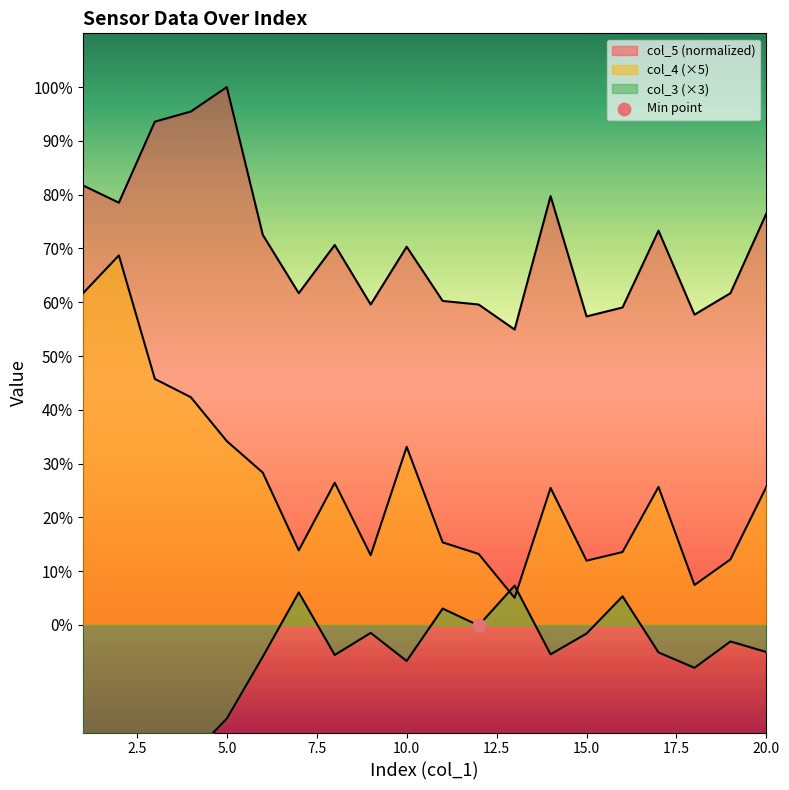

Which series reaches the maximum Y coordinate?

col_5